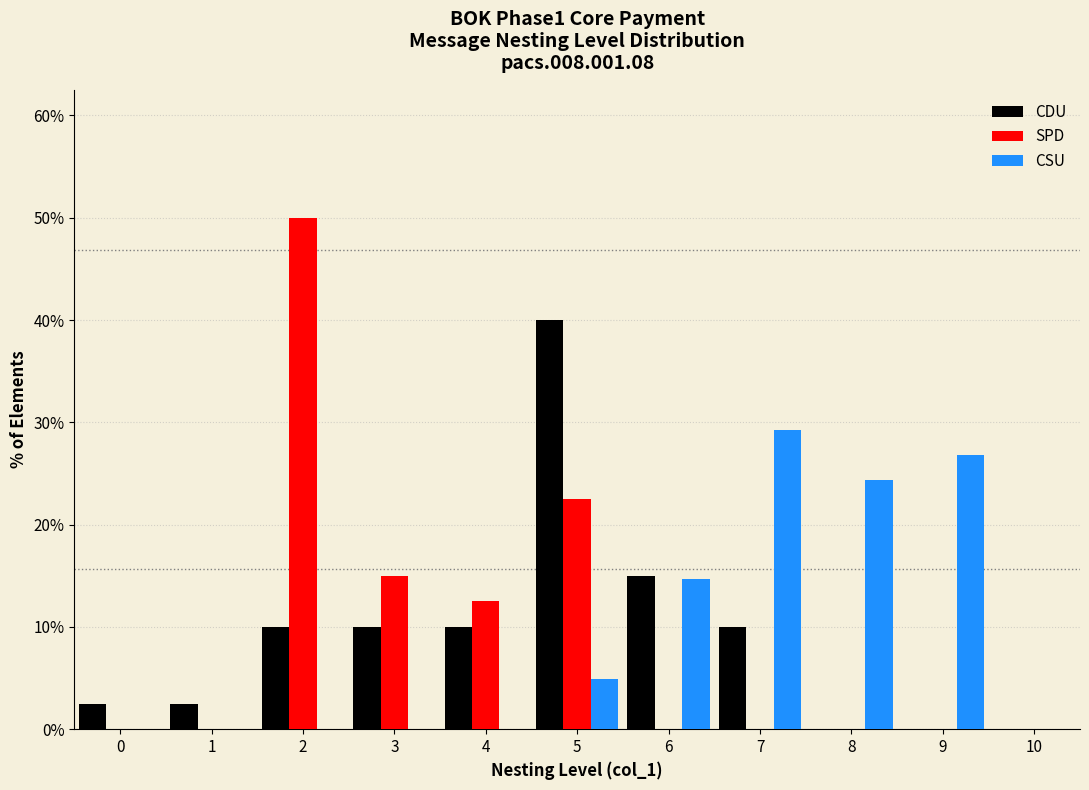

Reading left to right, transcribe this chart: for each range on the x-axis, give the height of each series' bar. The values are not printed on the chart, so give them approximately, as read against the axis.

-0.5 to 0.5: CDU=3	SPD=0	CSU=0
0.5 to 1.5: CDU=3	SPD=0	CSU=0
1.5 to 2.5: CDU=10	SPD=50	CSU=0
2.5 to 3.5: CDU=10	SPD=15	CSU=0
3.5 to 4.5: CDU=10	SPD=13	CSU=0
4.5 to 5.5: CDU=40	SPD=23	CSU=5
5.5 to 6.5: CDU=15	SPD=0	CSU=15
6.5 to 7.5: CDU=10	SPD=0	CSU=29
7.5 to 8.5: CDU=0	SPD=0	CSU=24
8.5 to 9.5: CDU=0	SPD=0	CSU=27
9.5 to 10.5: CDU=0	SPD=0	CSU=0